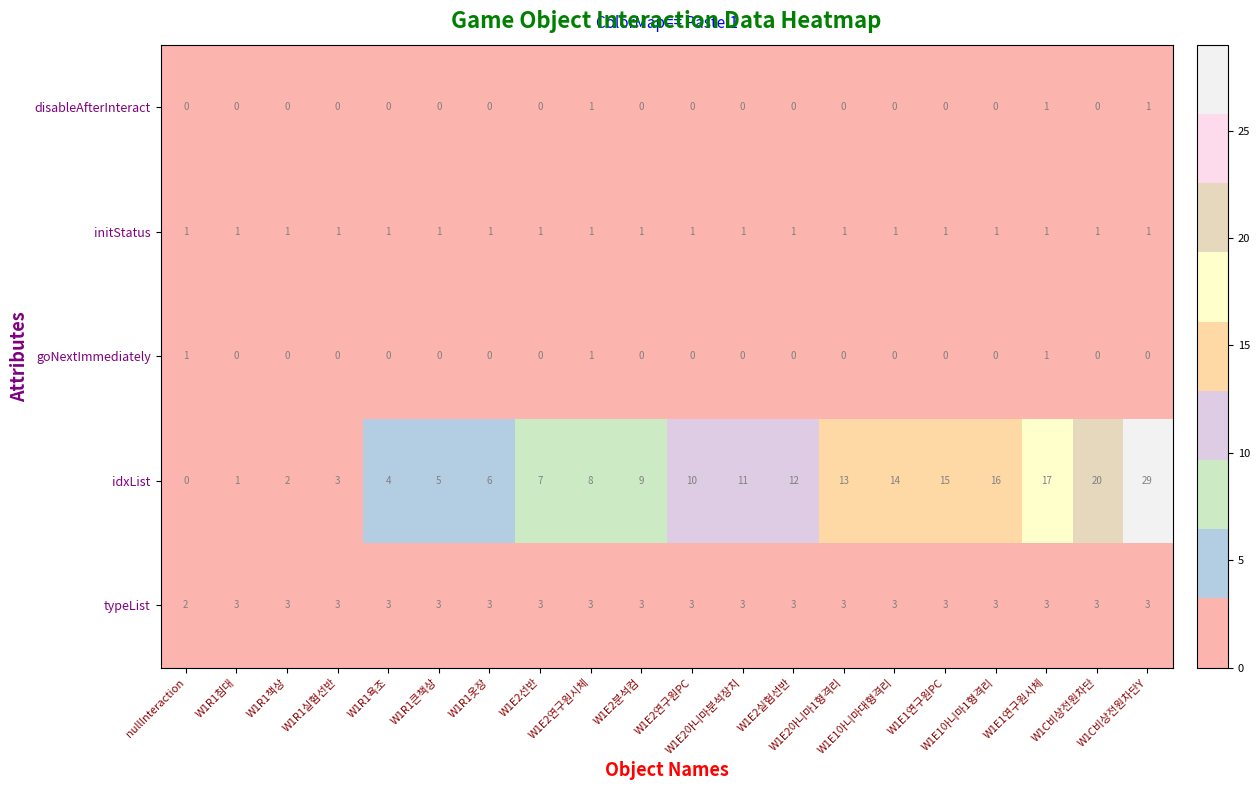

What is the greatest value displayed?

29